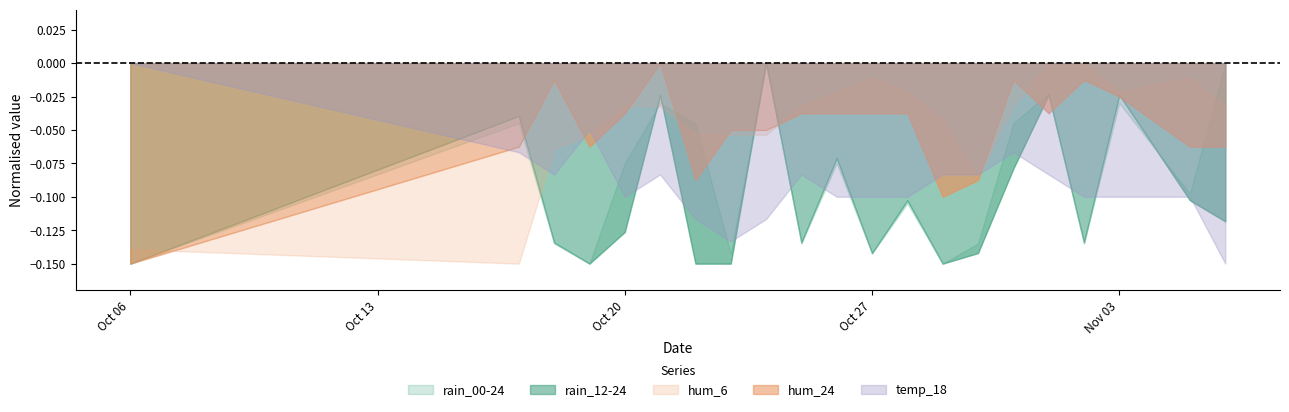

At which label does temp_18 reach its peak?

2023-10-06